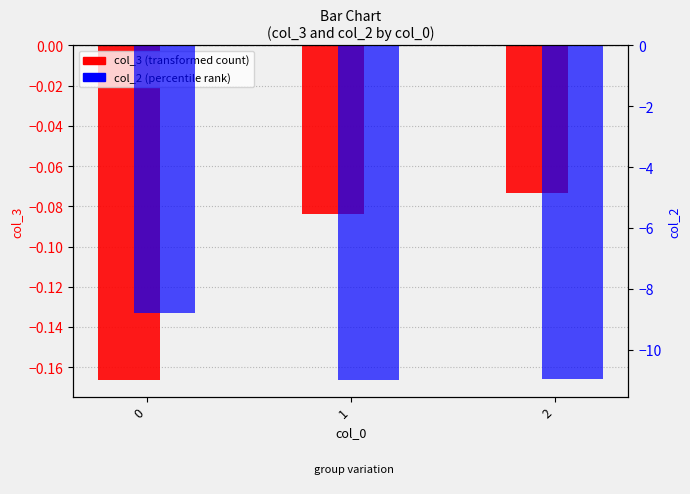

Is it true that col_2 (percentile rank) equals -11.0 at 1?

True